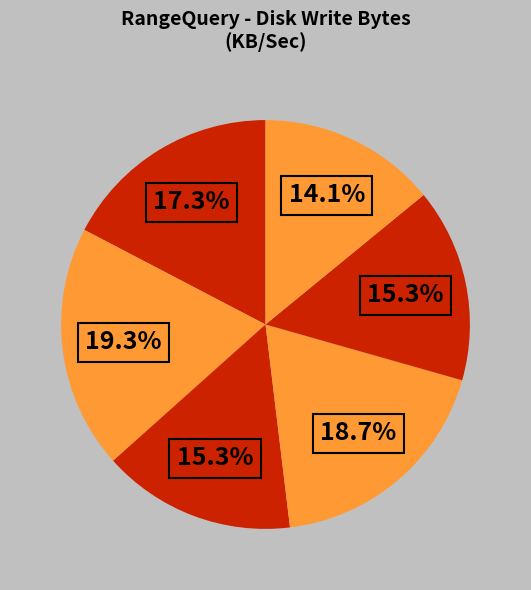

How many slices are in this pie chart?

6